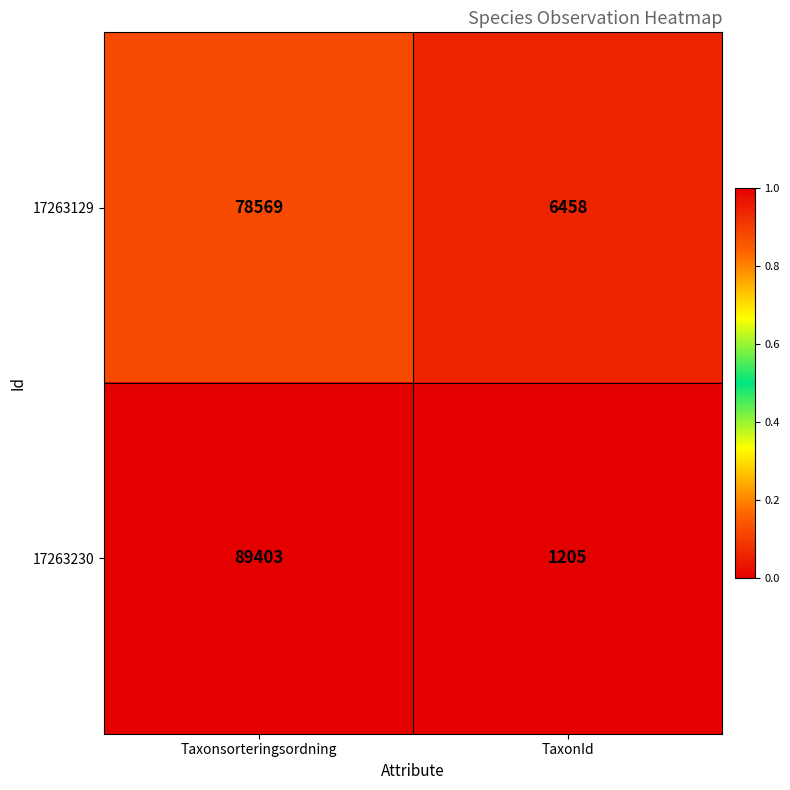

The value of 17263230 at TaxonId is 1205. True or false?

True